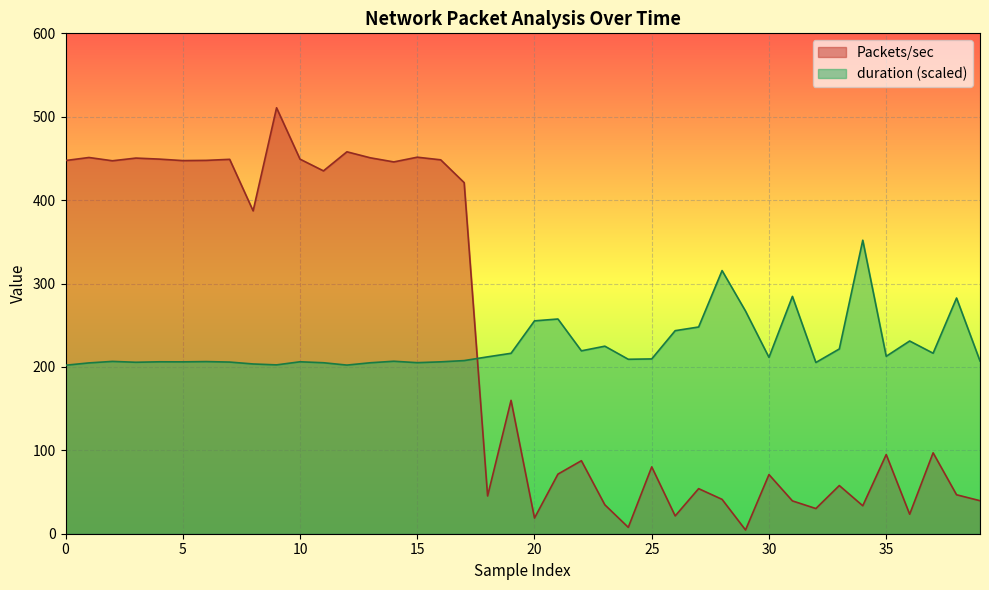

What is the sum of all Packets/sec values?

9206.9